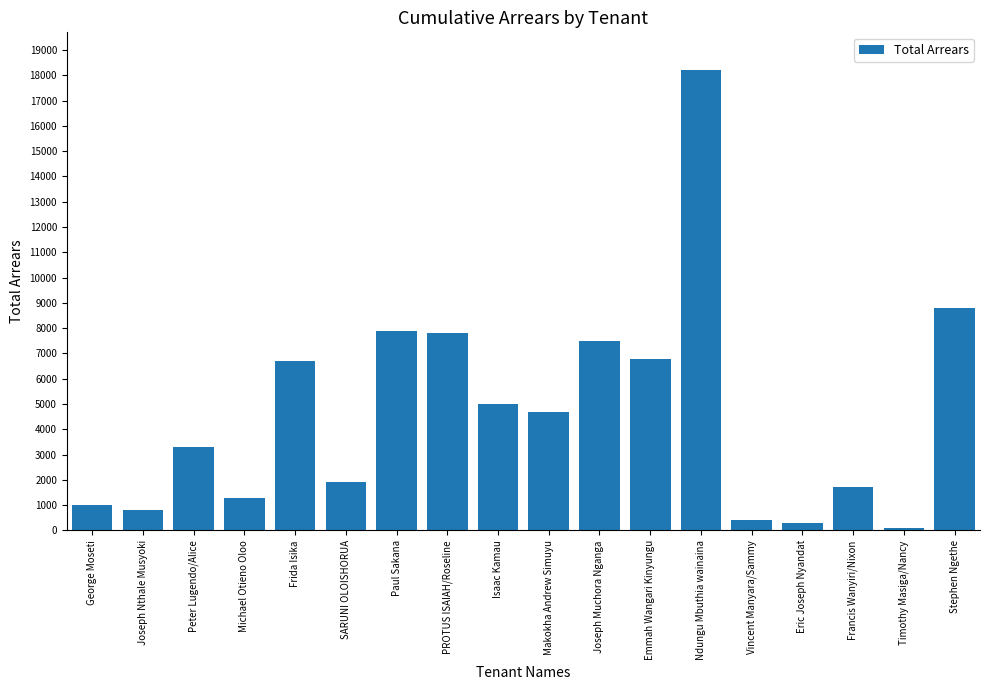

What is the ratio of the value at Joseph Muchora Nganga to the value at Michael Otieno Oloo?

5.8